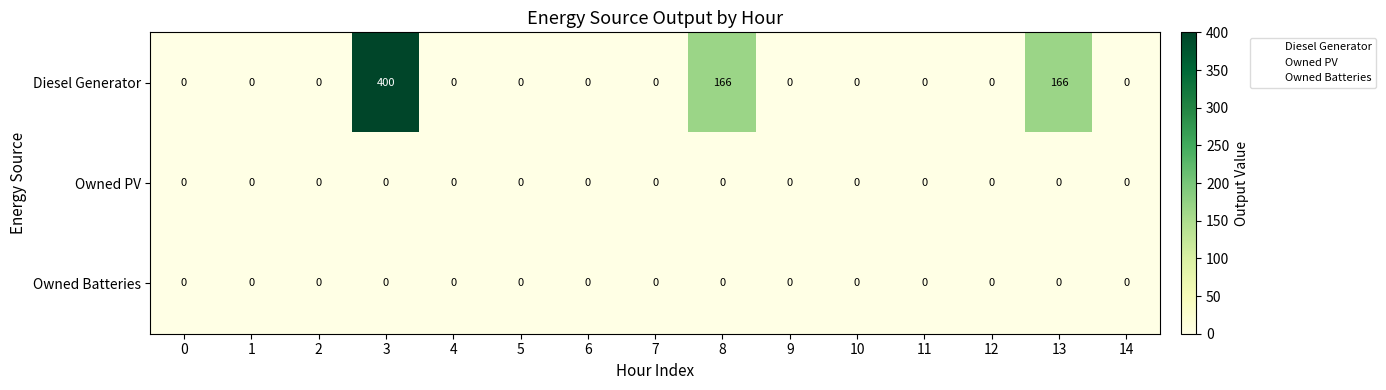

The value of Diesel Generator at 12 is 0. True or false?

True